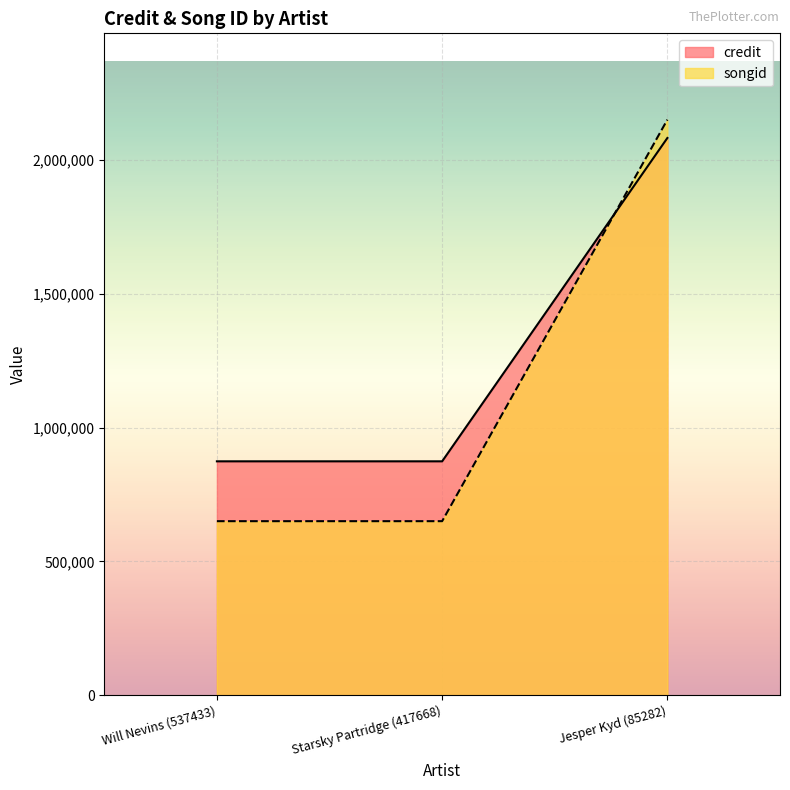

Where is credit nearest to the value 1478811?

Will Nevins (537433)